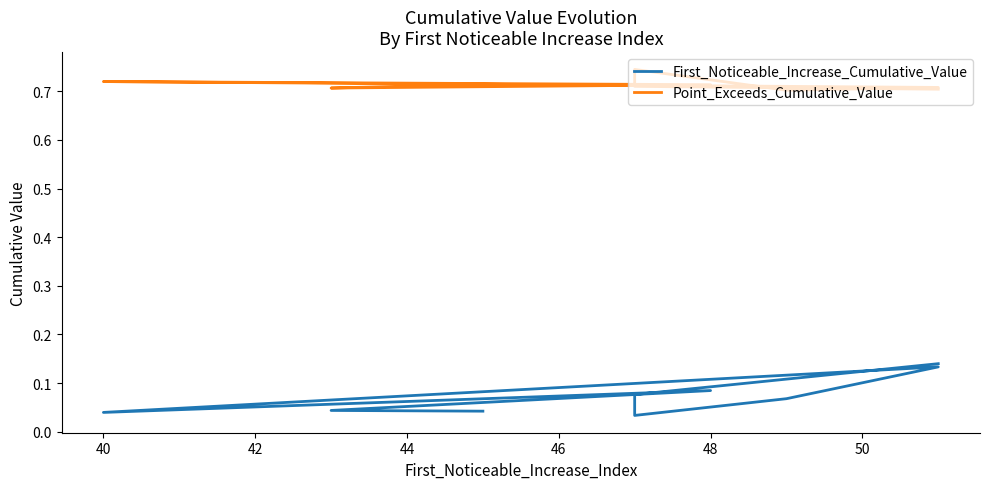

What is the label of the 7th point from the left?

40